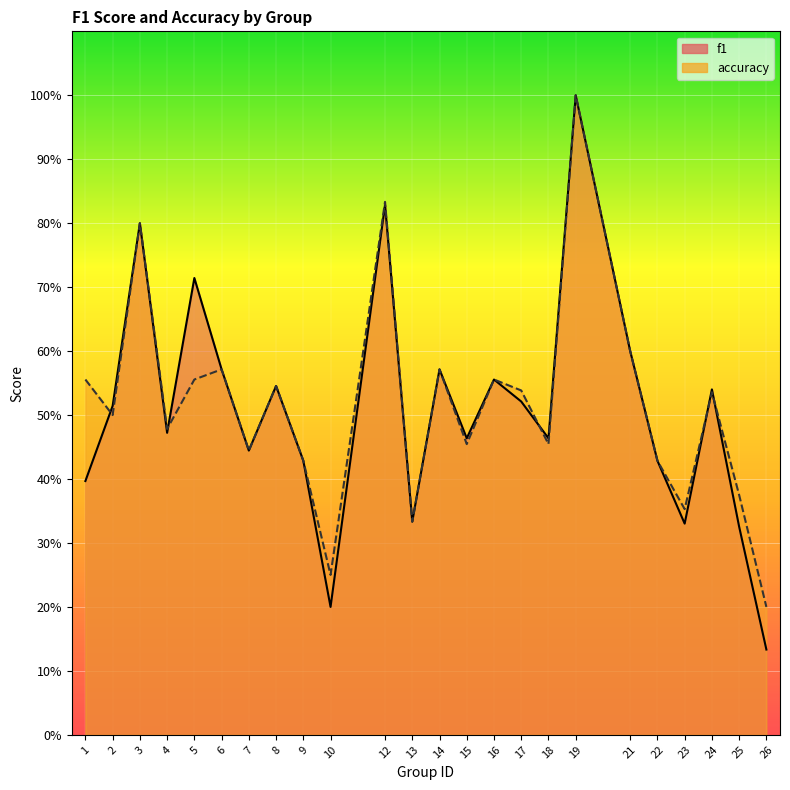

How many times do accuracy and f1 cross each other?

5